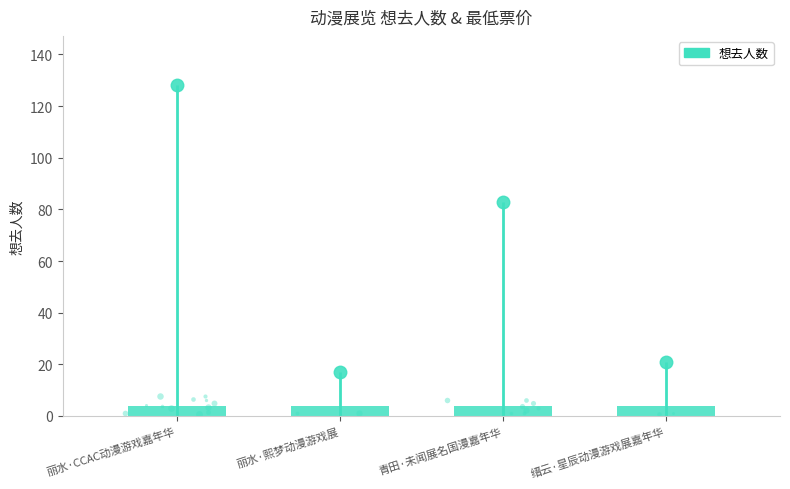

What value does the data have at 青田·未闻展名国漫嘉年华, to the nearest 5?

85